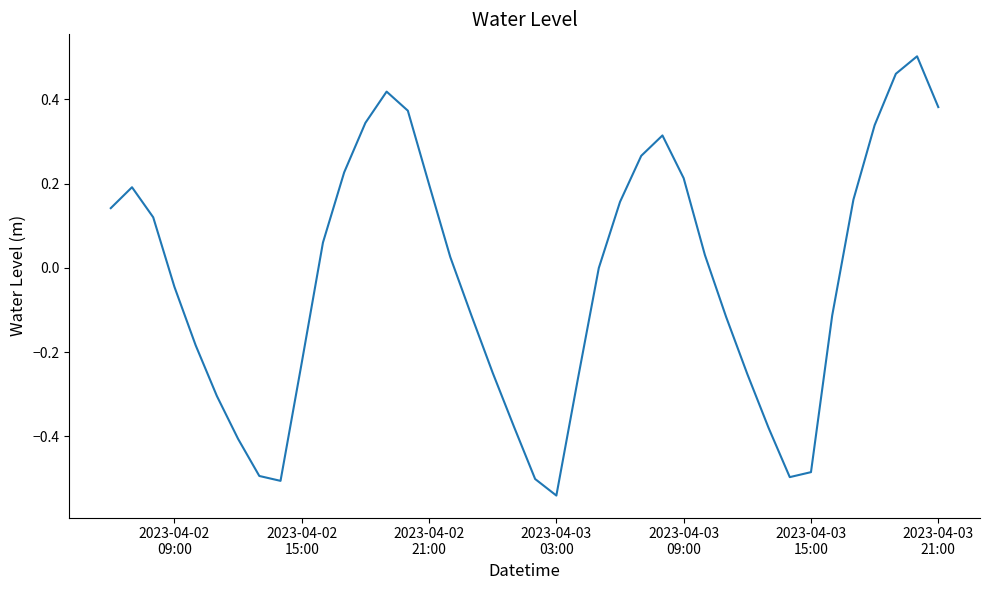

What is the difference between the second highest and second lowest values?

1.0